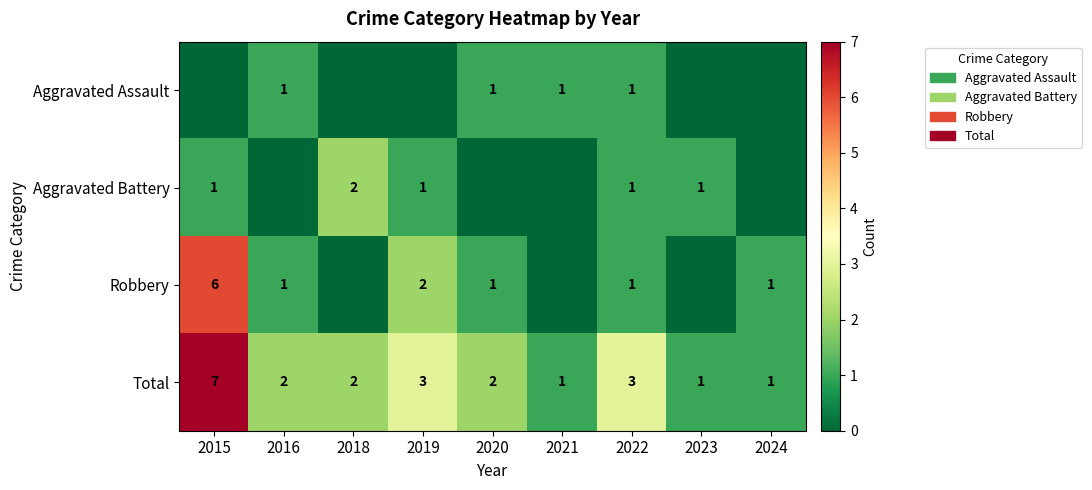

What is the sum of the Total values at 2021 and 2018?

3